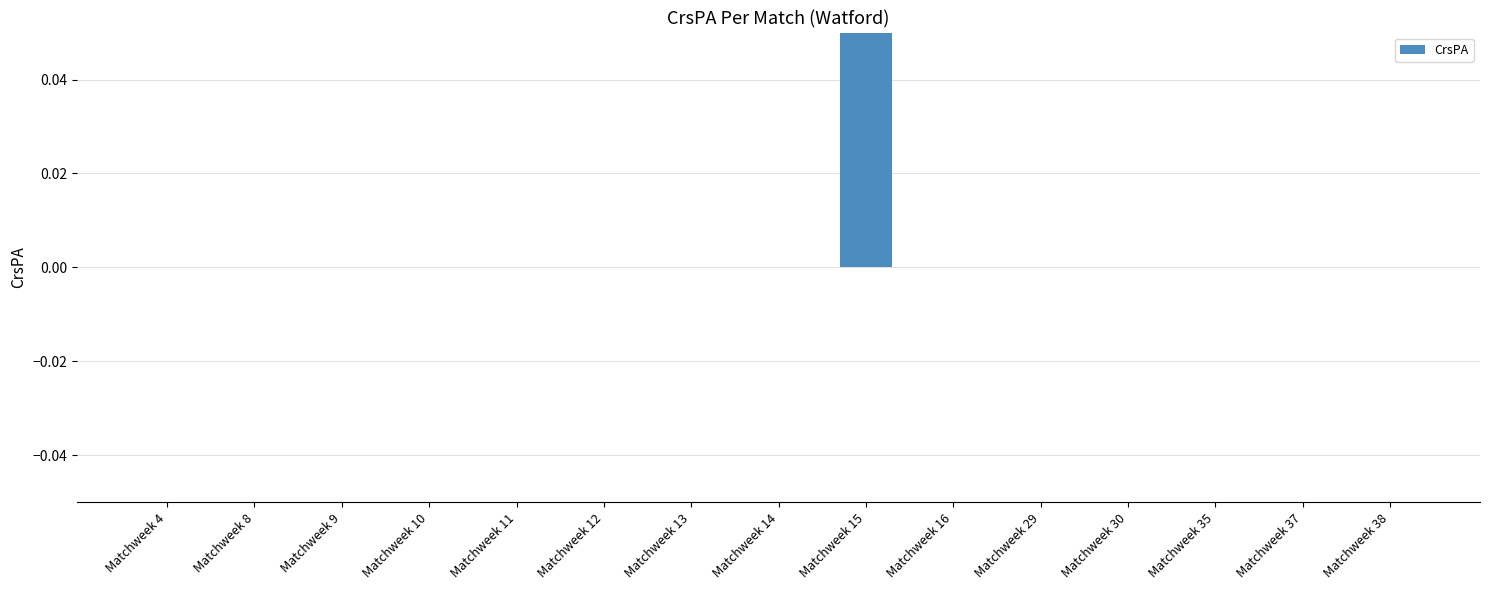

How many data points are above 0?

1